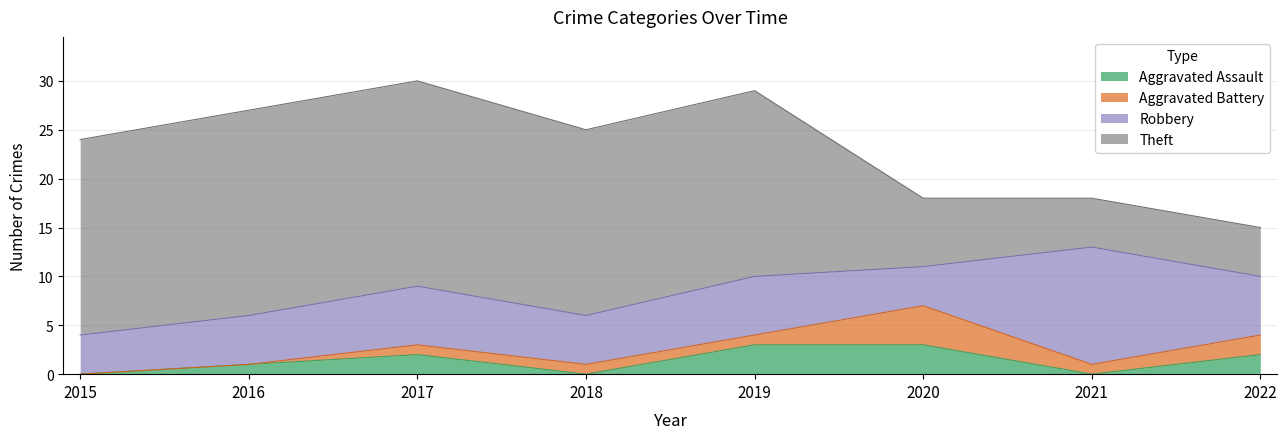

Where is Theft nearest to the value 13?

2018